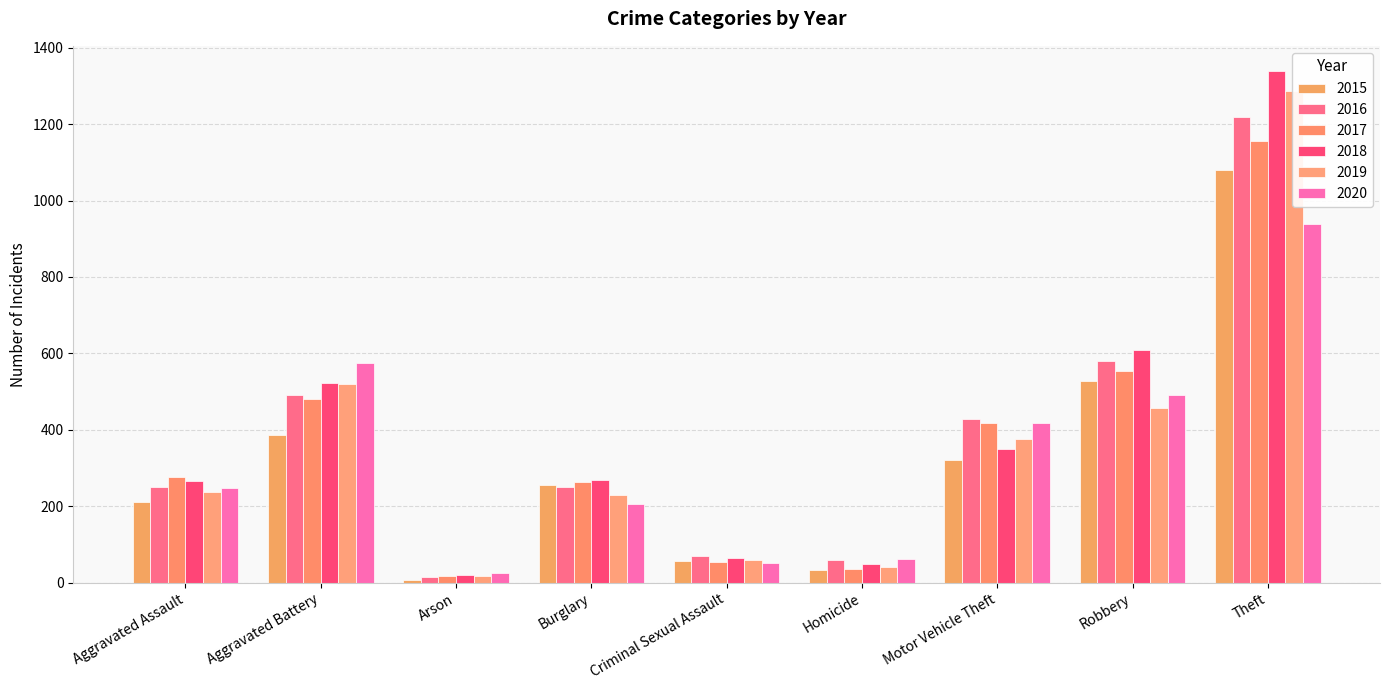

Which series has the widest spread of values?

2018